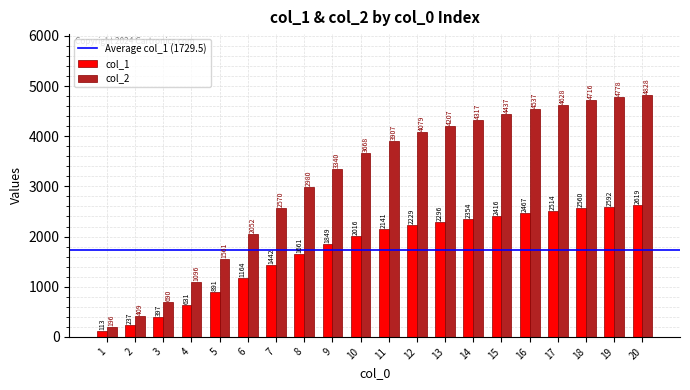

Count the number of categories in the chart.

20